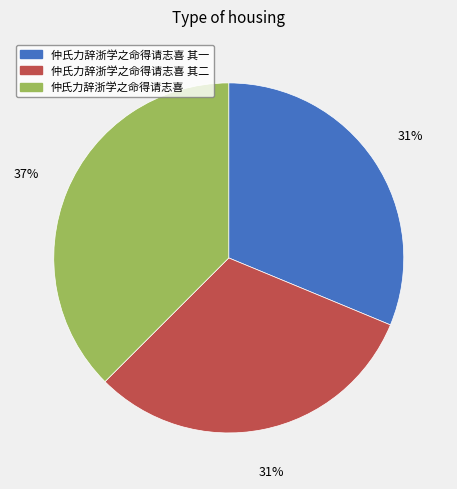

What percentage is the 仲氏力辞浙学之命得请志喜 slice, to the nearest percent?

37%